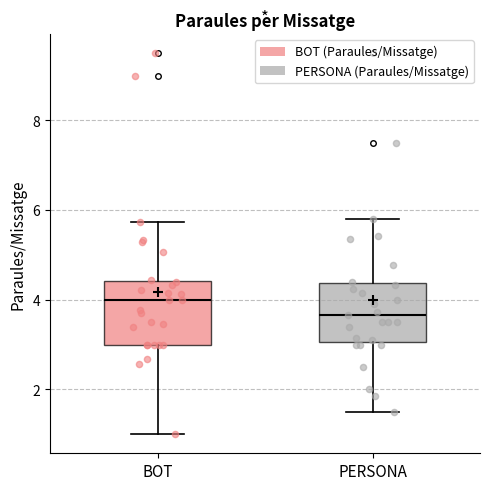

Which box has the lowest median line?

PERSONA